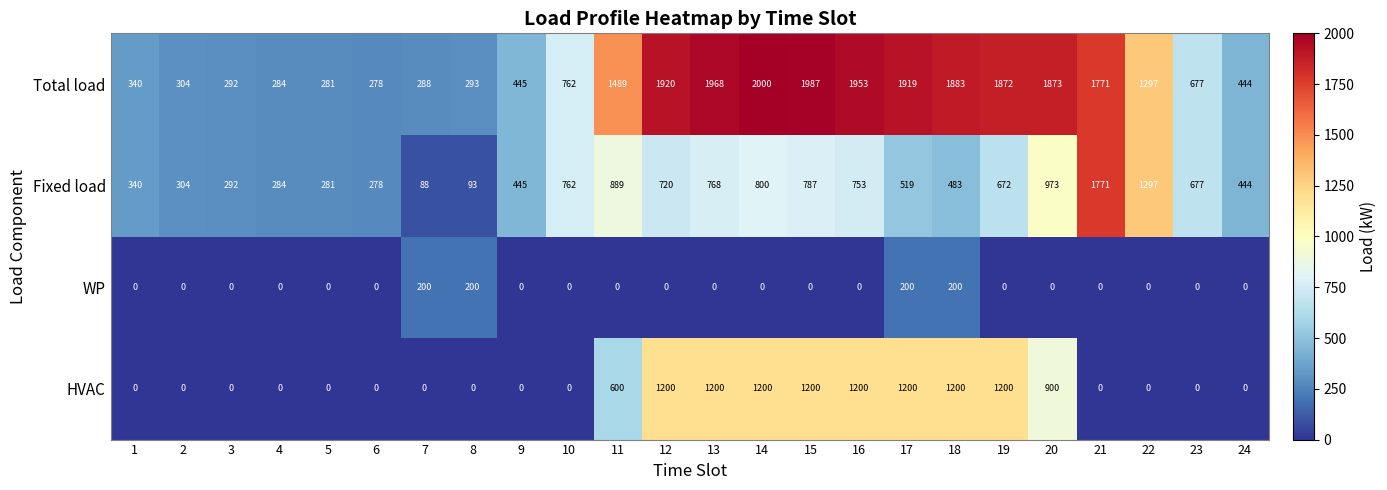

At which category is the sum across all series the highest?

14